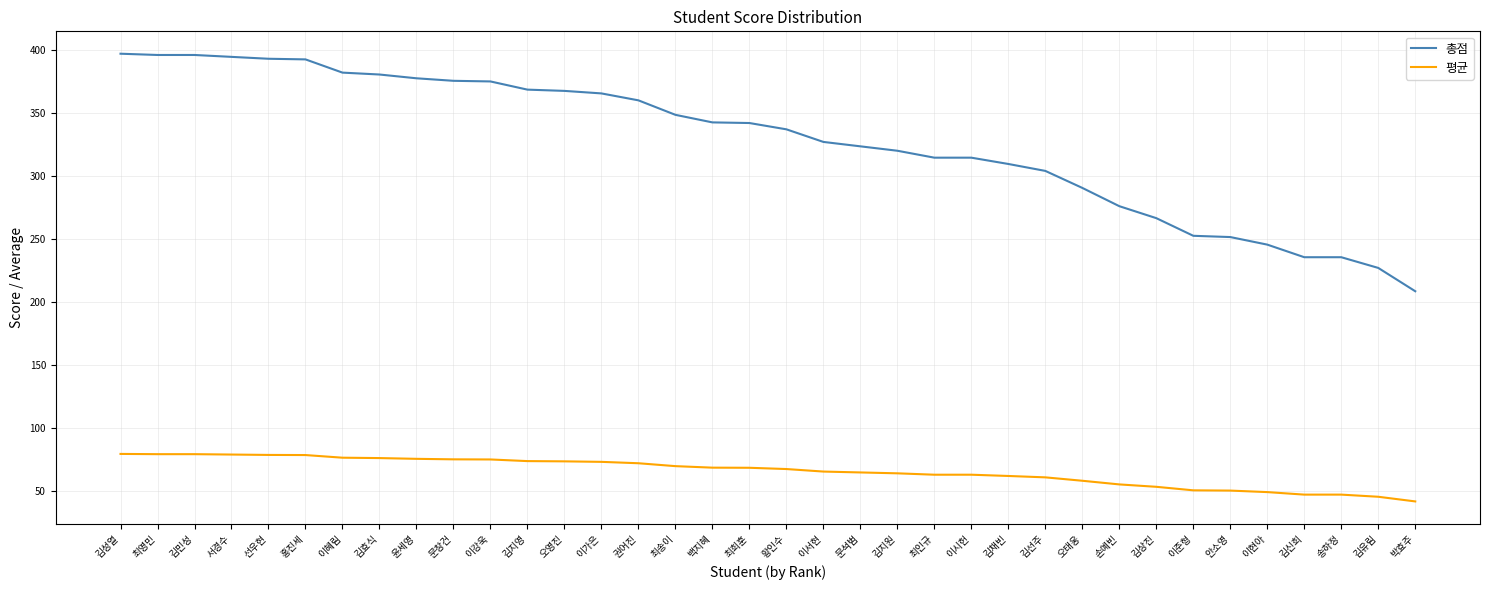

Which series has the largest total across all categories?

총점